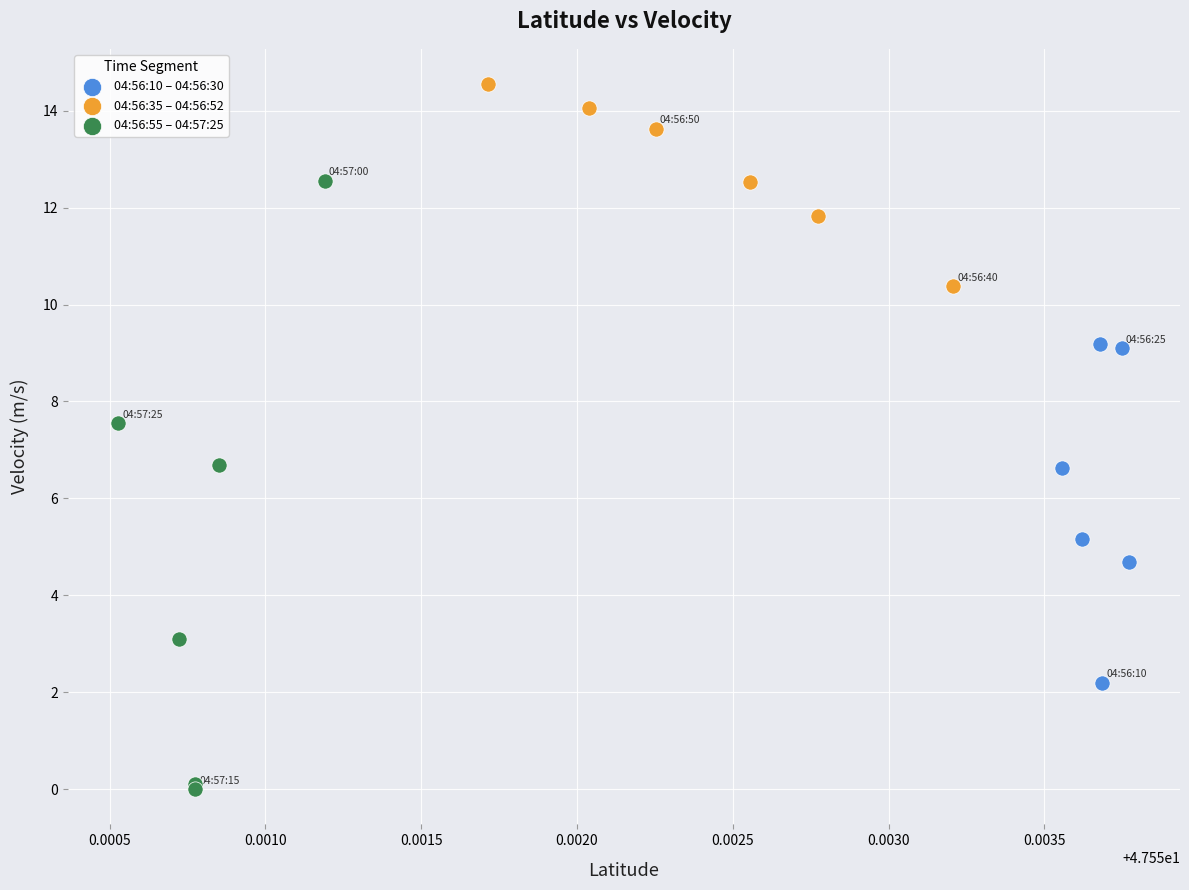

Which series has the largest Y range (max minus min)?

04:56:55 – 04:57:25